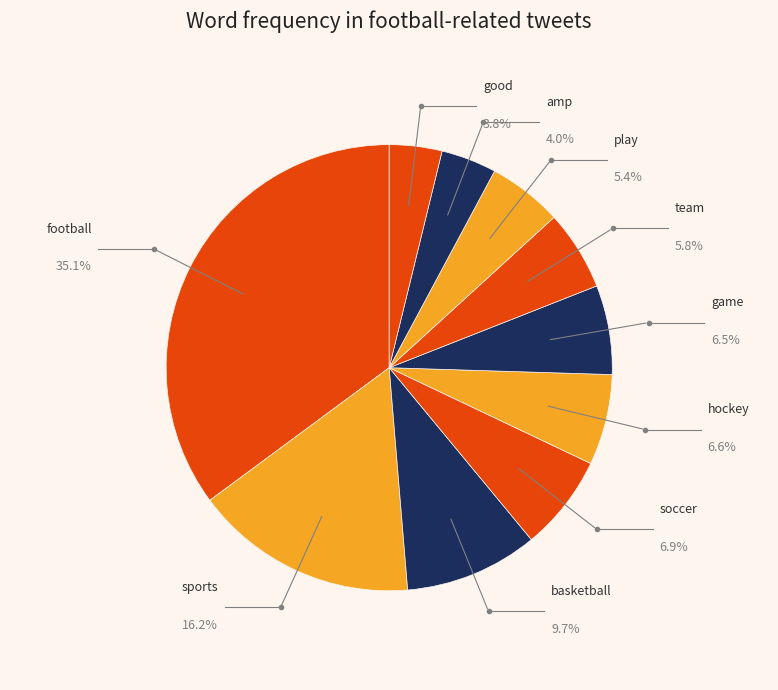

What is the ratio of the value at football to the value at soccer?

5.1